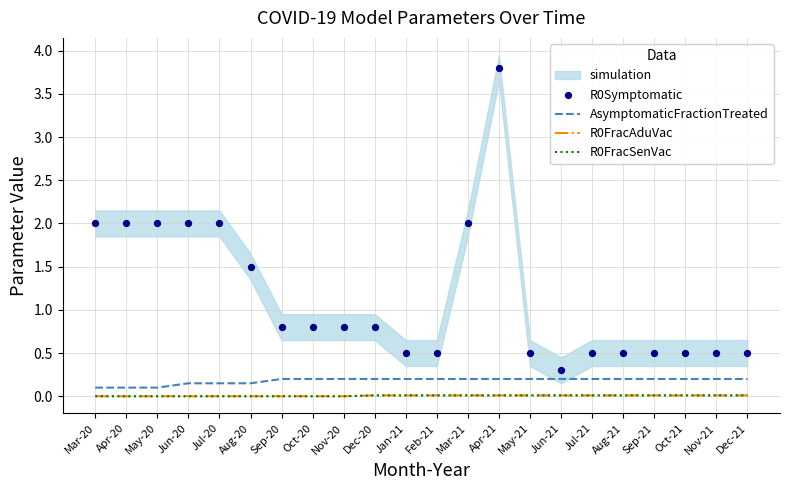

Which series reaches the minimum Y coordinate?

R0FracAduVac